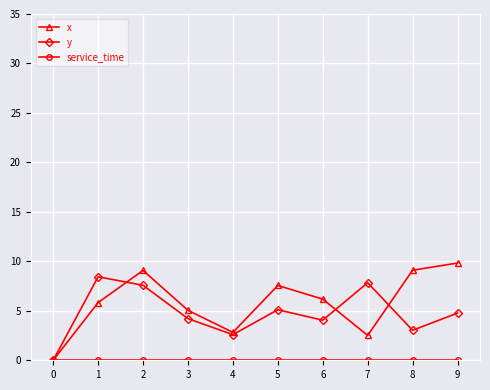

Is it true that y equals 7.6 at 2?

True